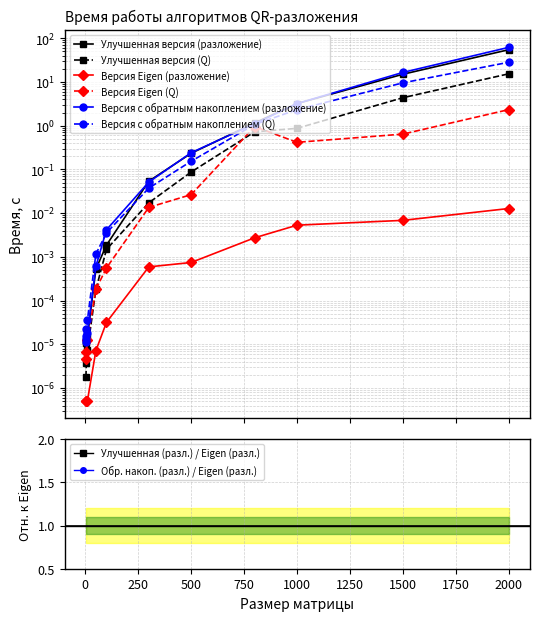

At which category is the sum across all series the highest?

2000